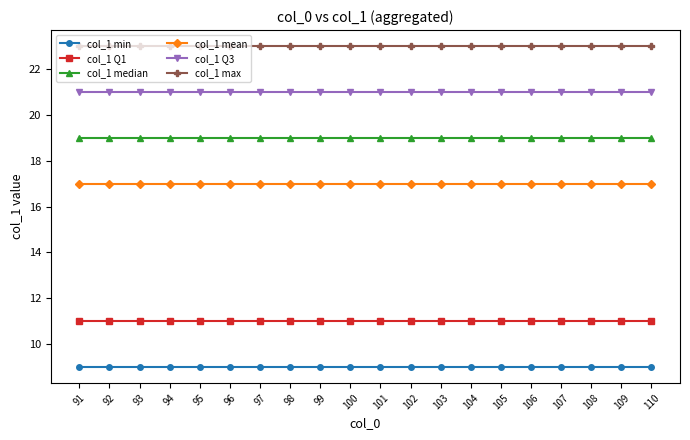

At how many categories does at least one series exceed 17?

20